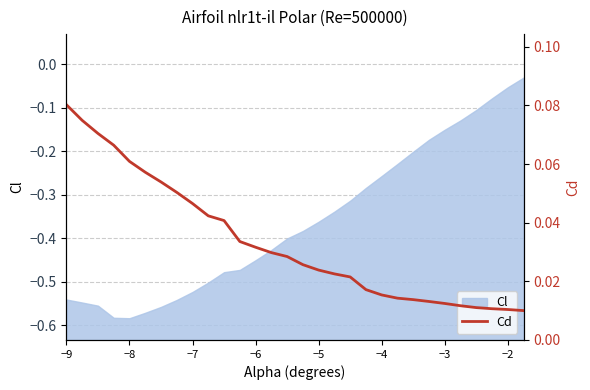

Reading left to right, extract all data points from this chart.

0.1	0.1	0.1	0.1	0.1	0.1	0.1	0.1	0.0	0.0	0.0	0.0	0.0	0.0	0.0	0.0	0.0	0.0	0.0	0.0	0.0	0.0	0.0	0.0	0.0	0.0	0.0	0.0	0.0	0.0